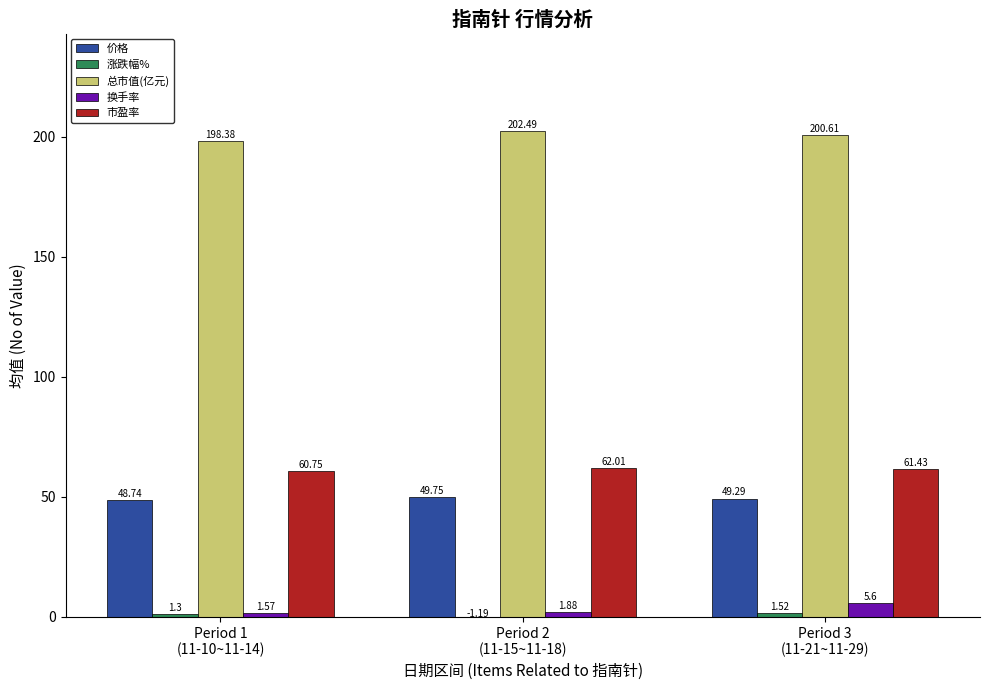

What is the spread (max minus min) of values at Period 1
(11-10~11-14)?

197.1